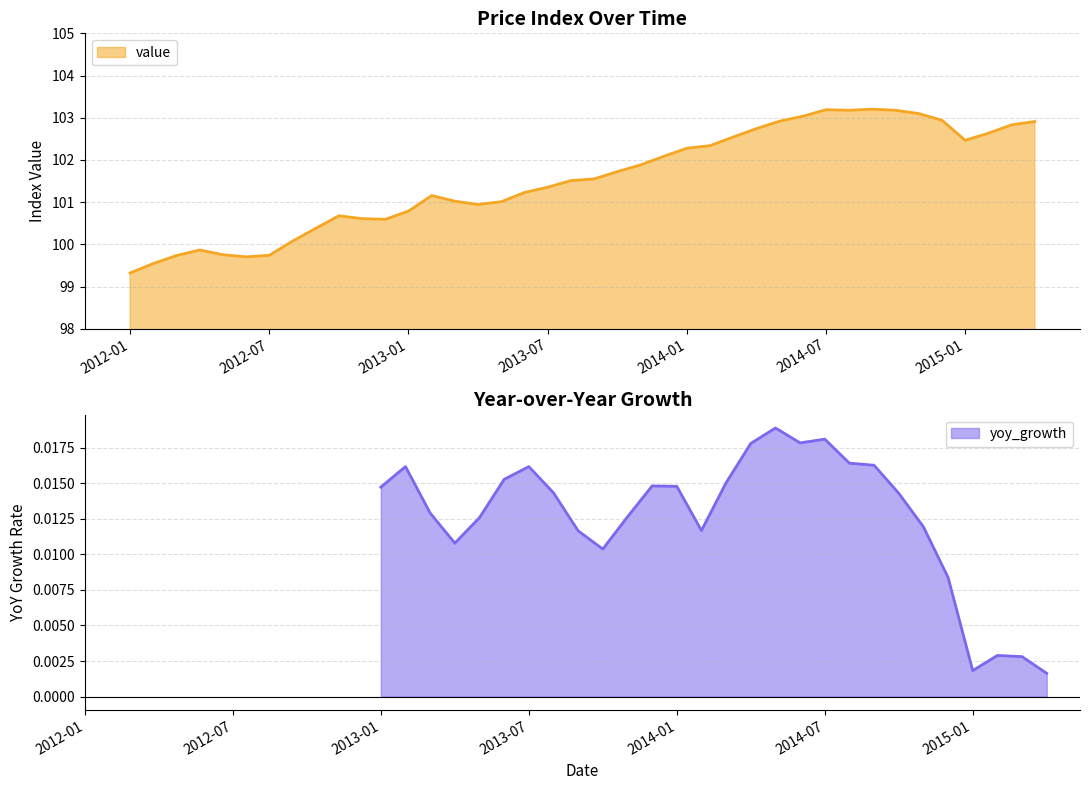

How many series are shown in this chart?

2